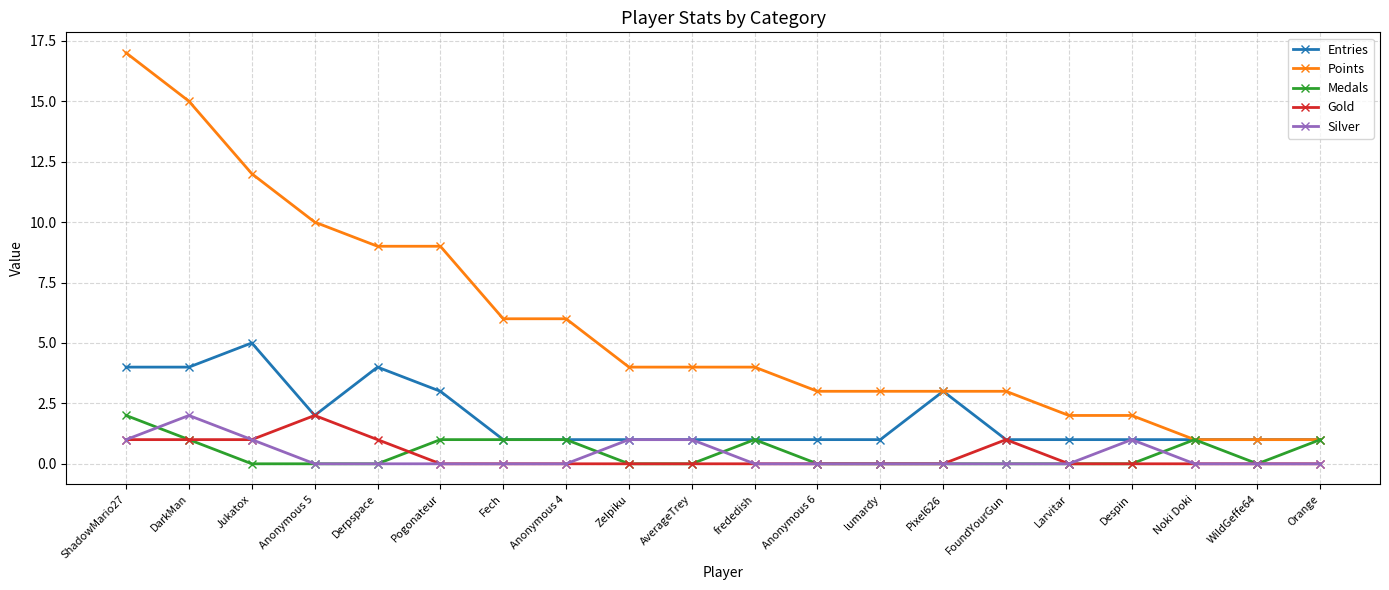

What is the label of the 1st point from the left?

ShadowMario27